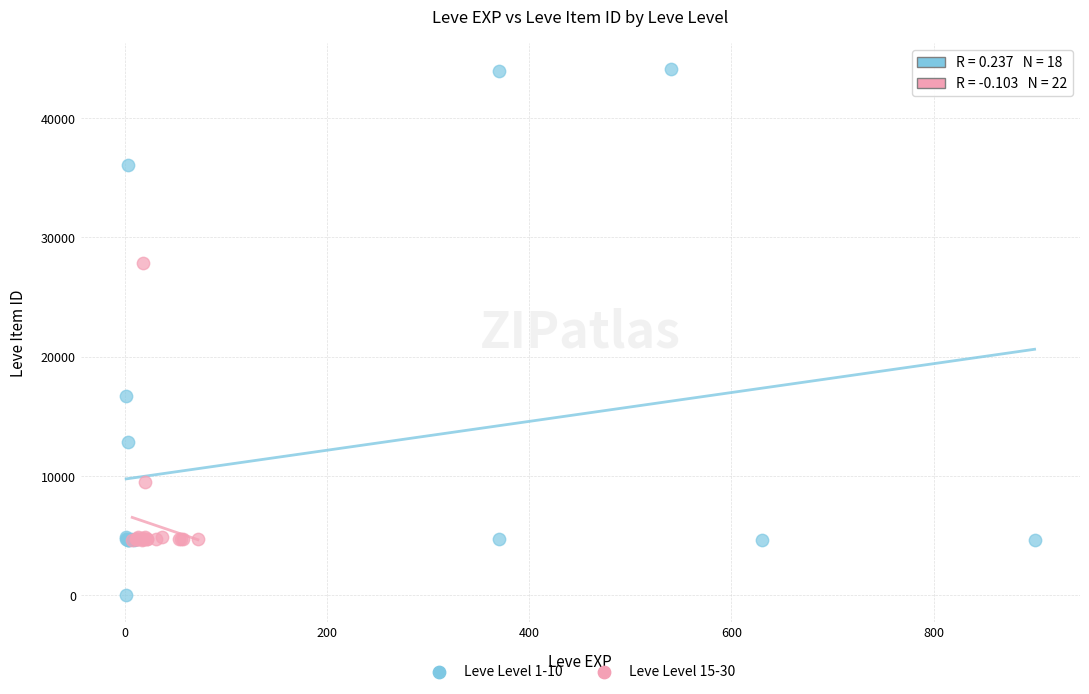

Which series reaches the minimum Y coordinate?

Leve Level 1-10